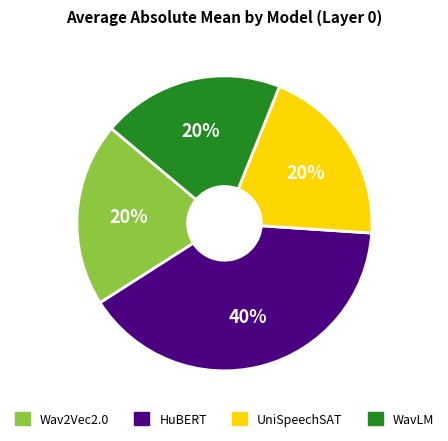

Do Wav2Vec2.0 and HuBERT together represent more than half of the pie?

Yes